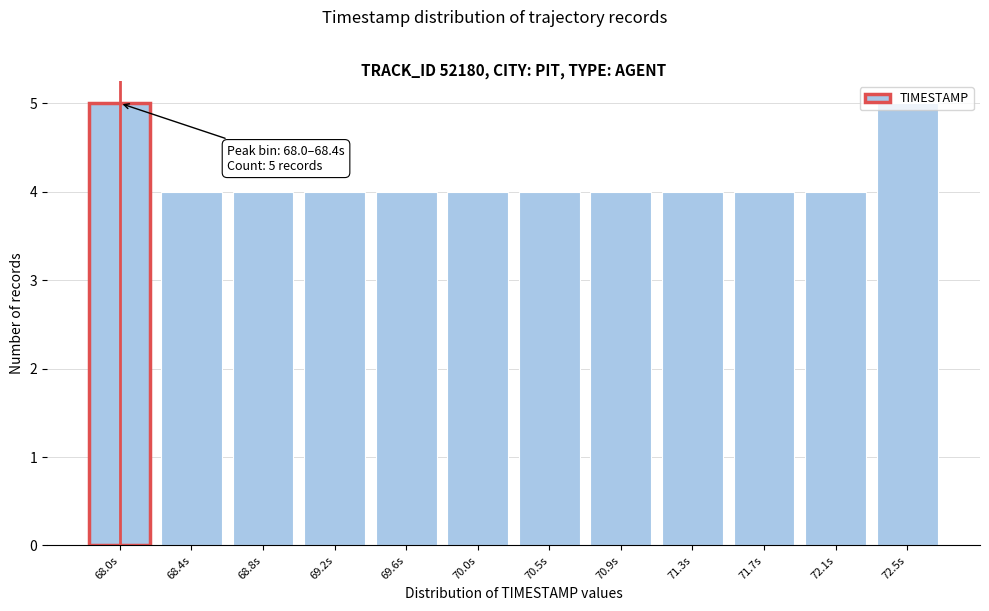

Is it true that the value at 68.4s is 4?

True